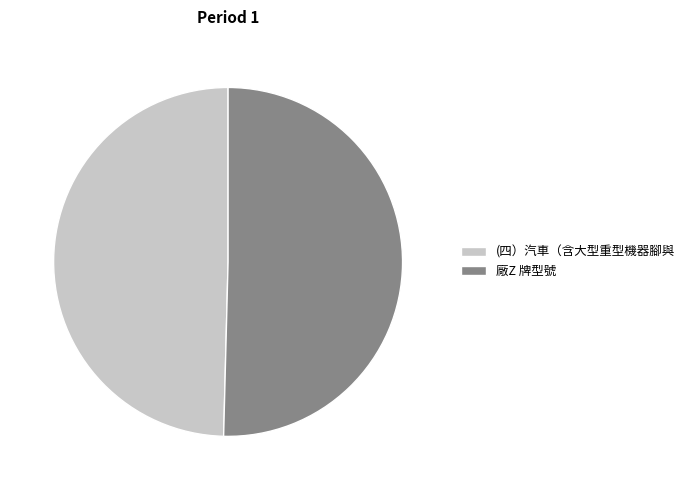

The (四）汽車（含大型重型機器腳與 slice represents 50% of the pie. True or false?

True